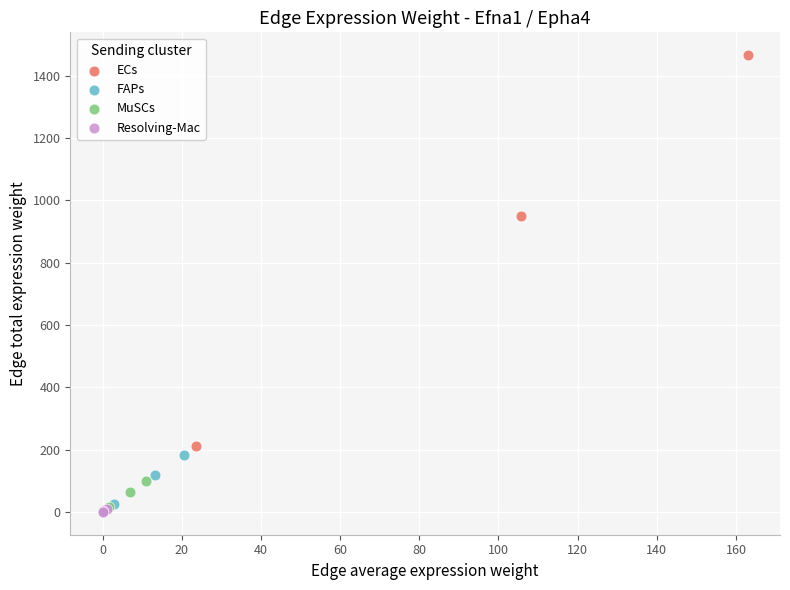

What are all the series names shown in the legend?

ECs, FAPs, MuSCs, Resolving-Mac